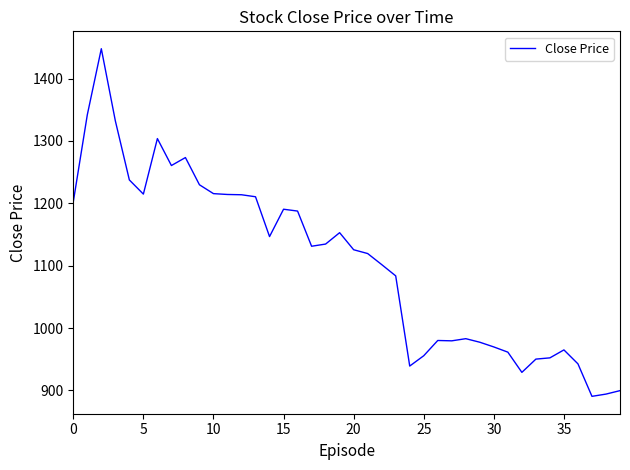

What is the smallest value displayed?

890.6